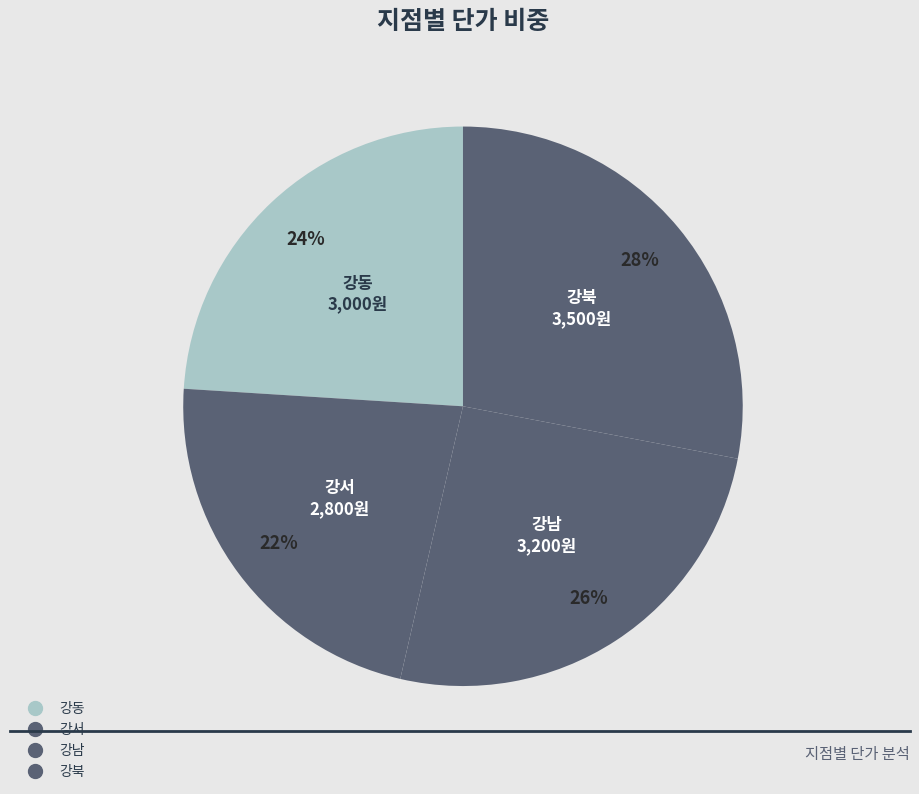

What is the change in value from 강동 to 강북?

+500